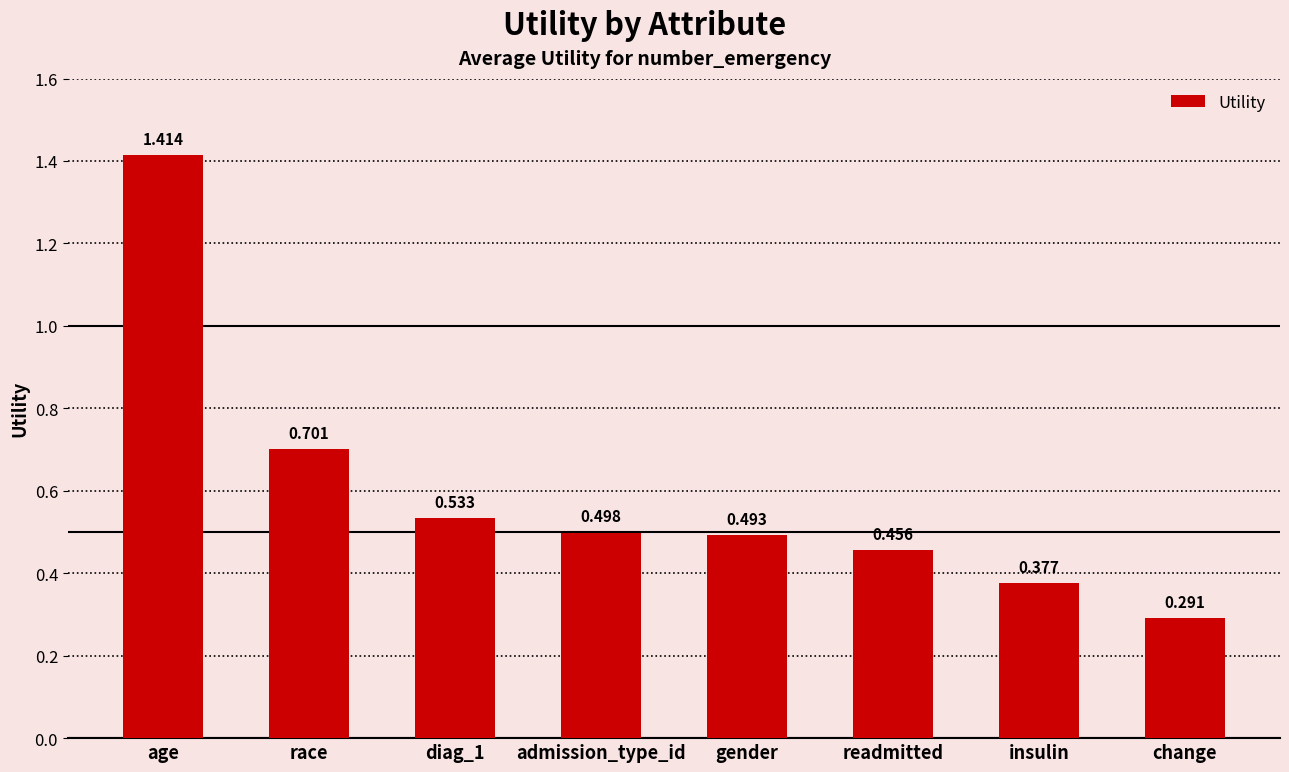

Are the bars grouped side by side (vs. stacked)?

No